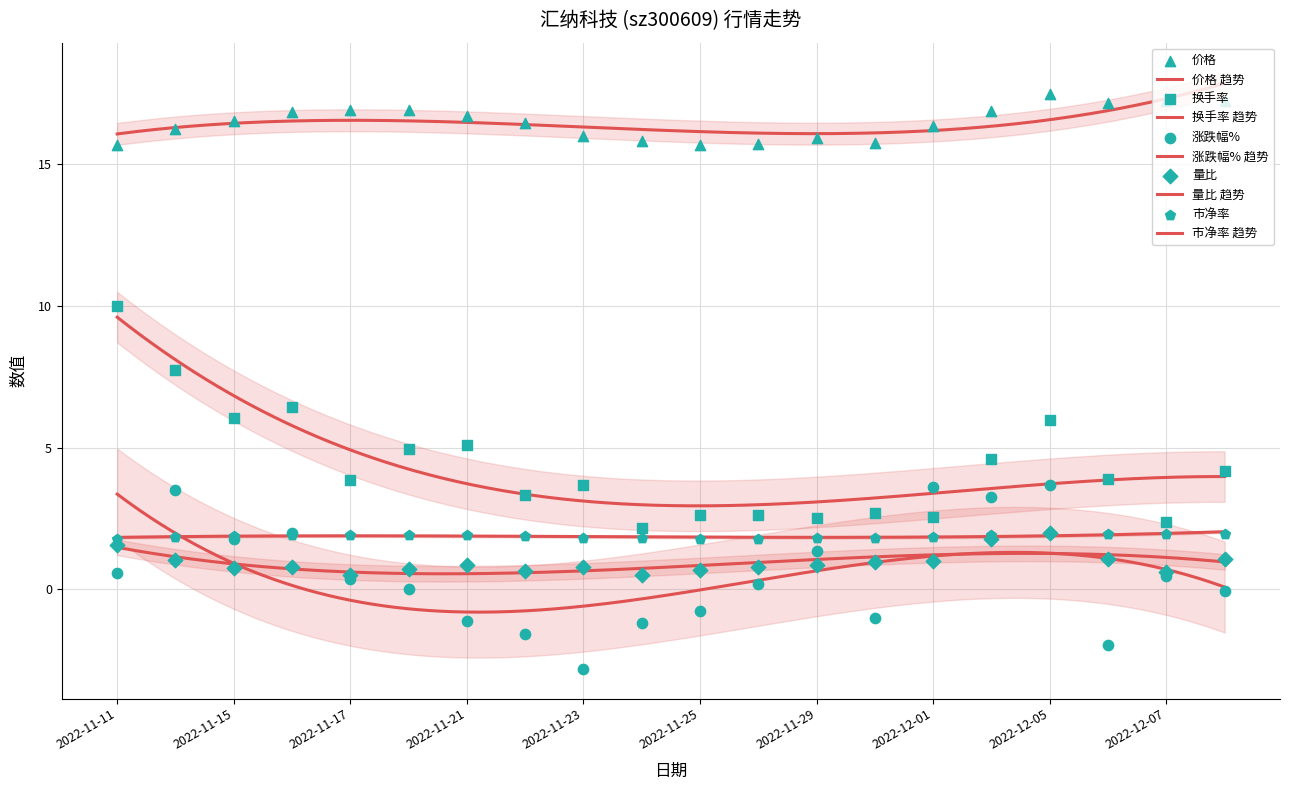

Is the value of 量比 at 2022-11-17 greater than the value of 价格 at 2022-11-11?

No